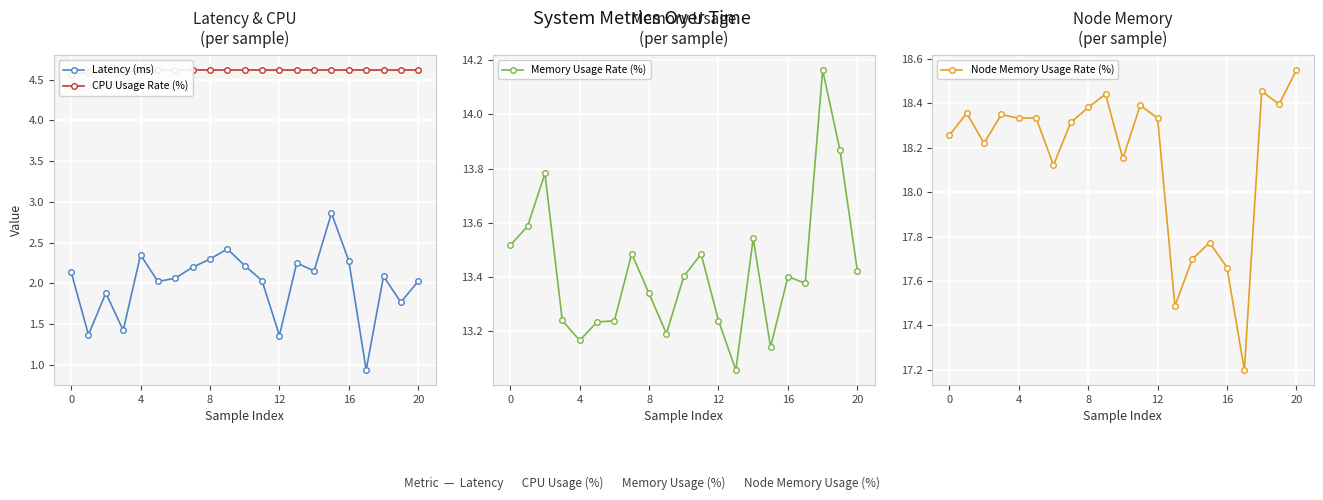

How many interior local peaks does the Latency (ms) series have?

6